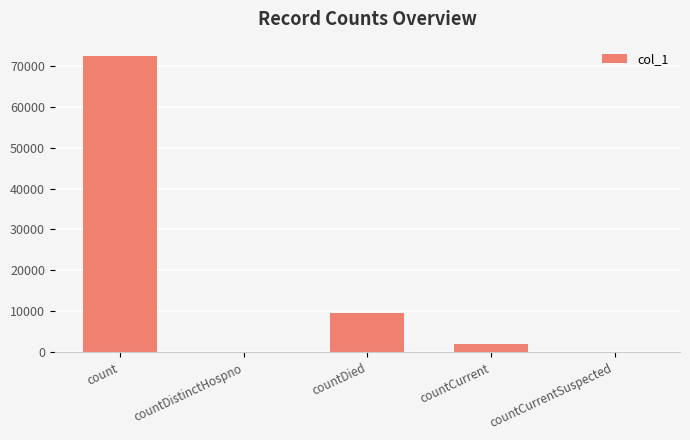

True or false: the data shows -45827 at countDistinctHospno.

False